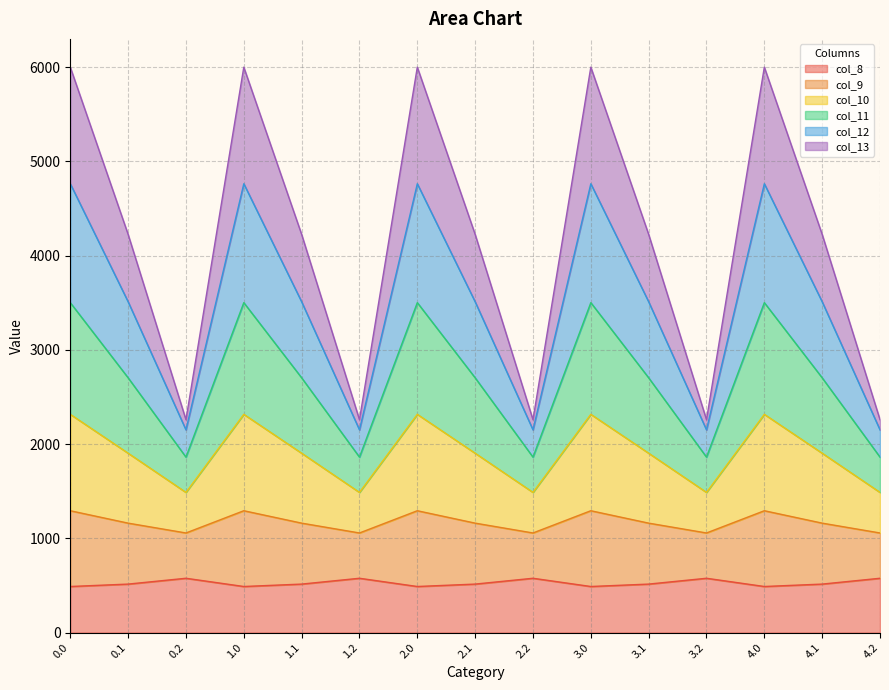

What is the total value across all series at 4.0?

6000.7